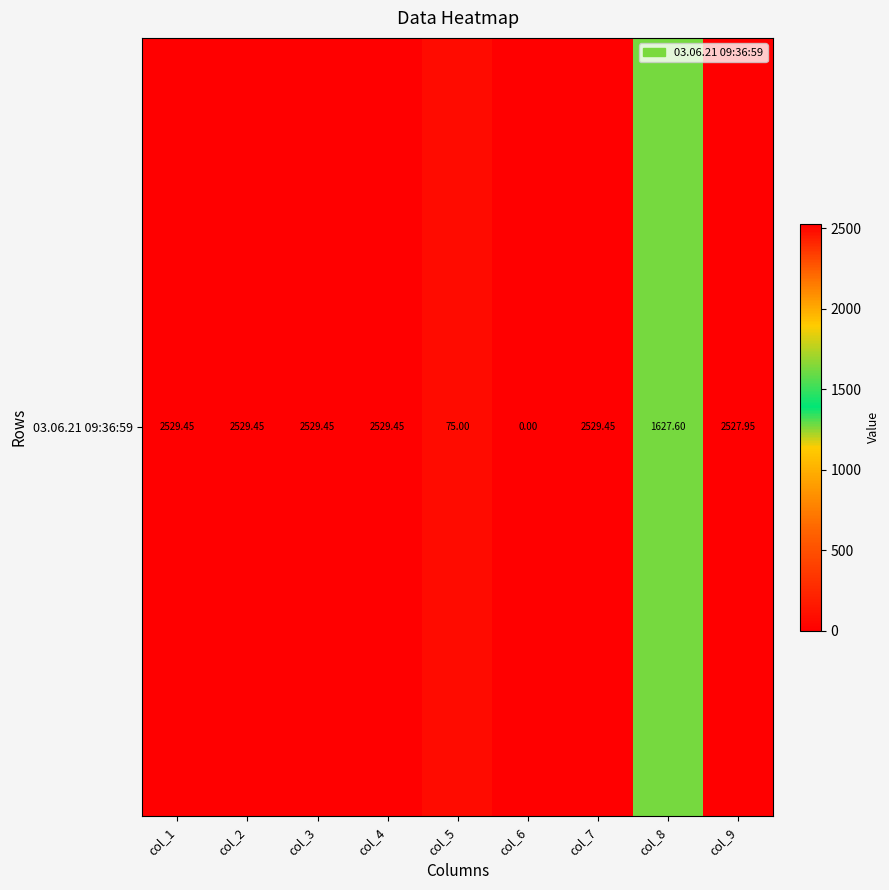

The value at col_6 is 1047.7. True or false?

False